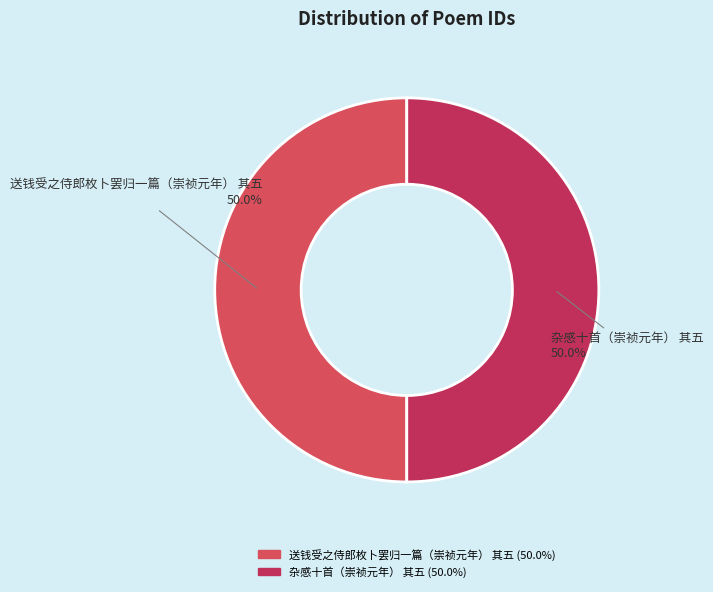

How many slices are in this pie chart?

2